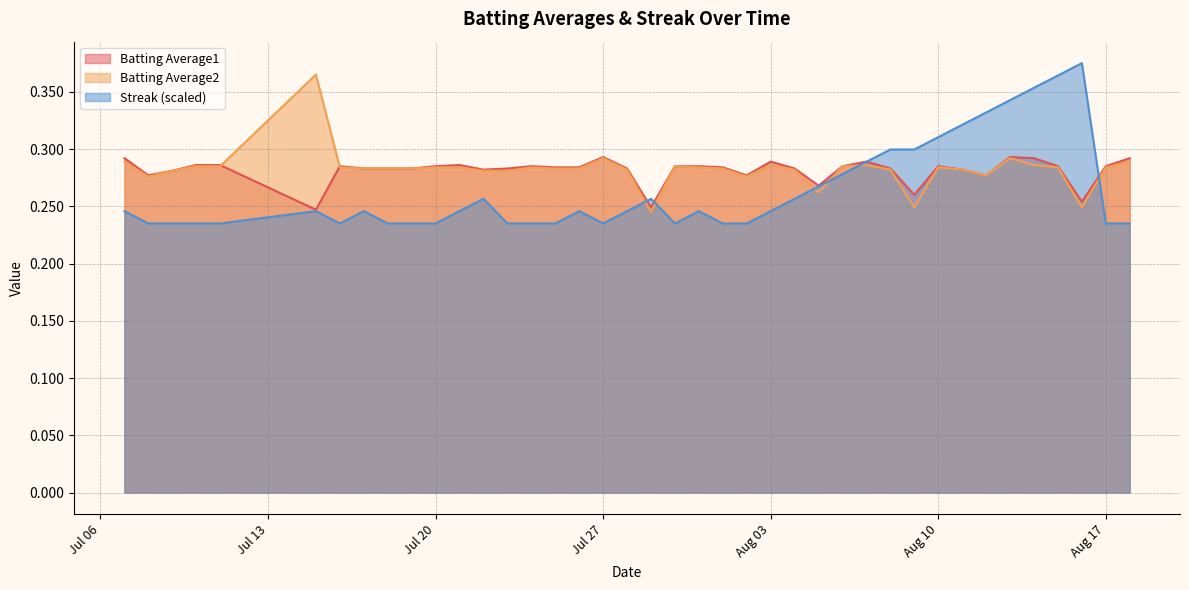

What is the value of the Batting Average2 point at the 20th from the left?

0.2